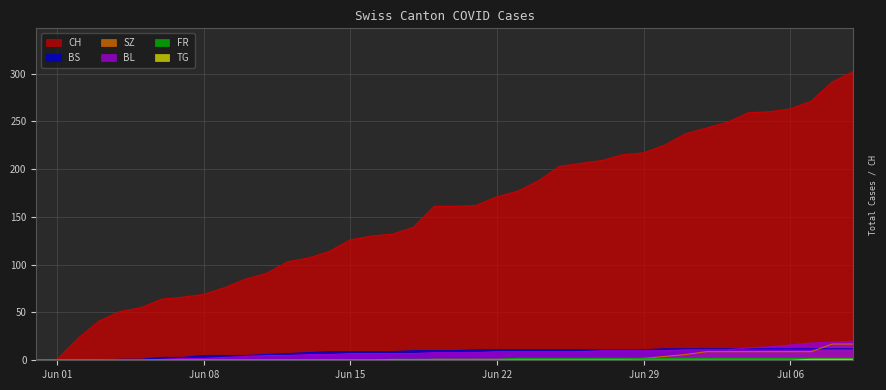

Which series has the widest spread of values?

CH